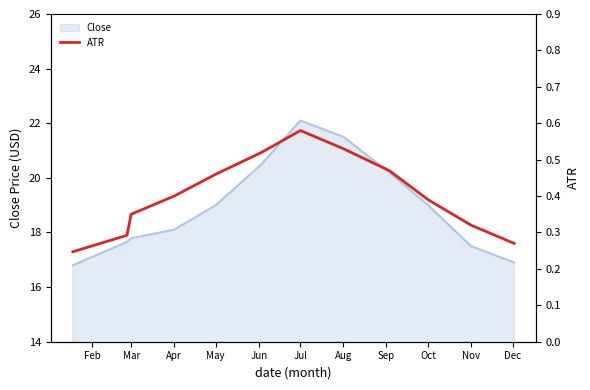

At which label does Close reach its peak?

Jul